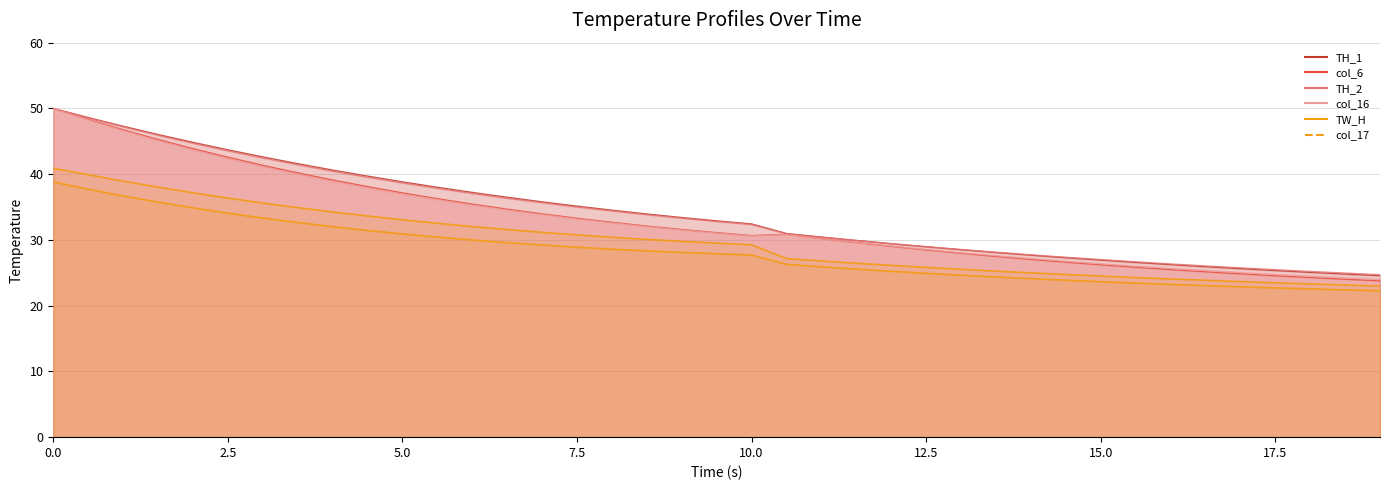

What are all the series names shown in the legend?

TH_1, col_6, TH_2, TW_H, col_16, col_17